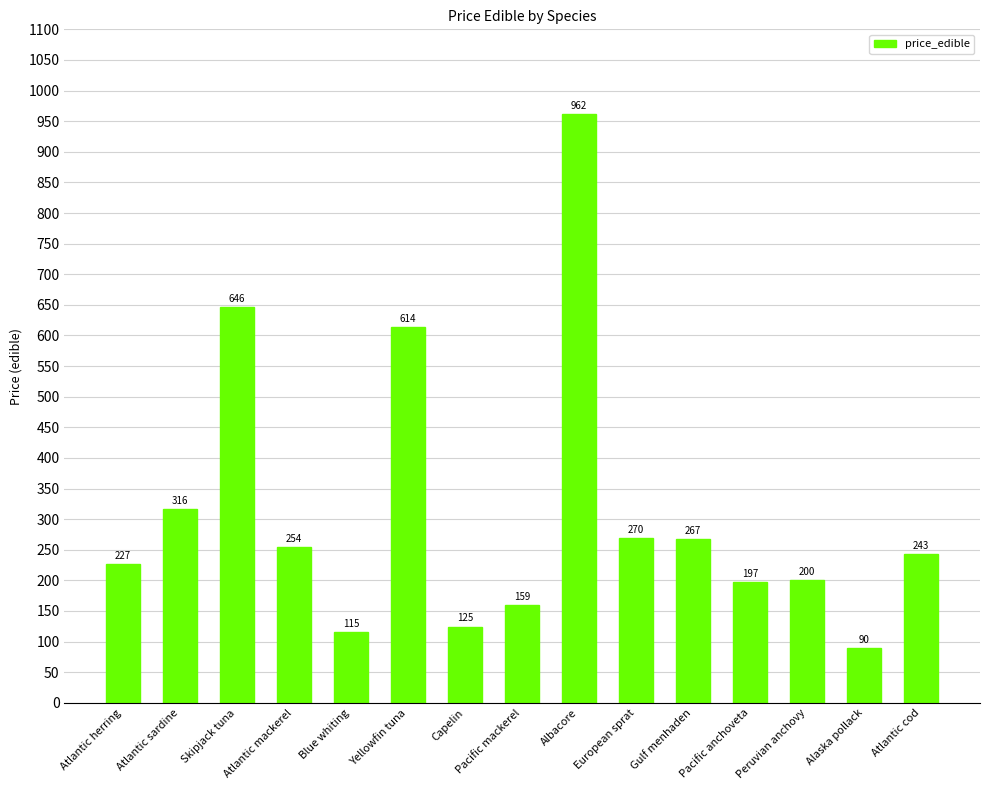

Approximately how many times larger is the value at Pacific anchoveta compared to Alaska pollack?

2.2